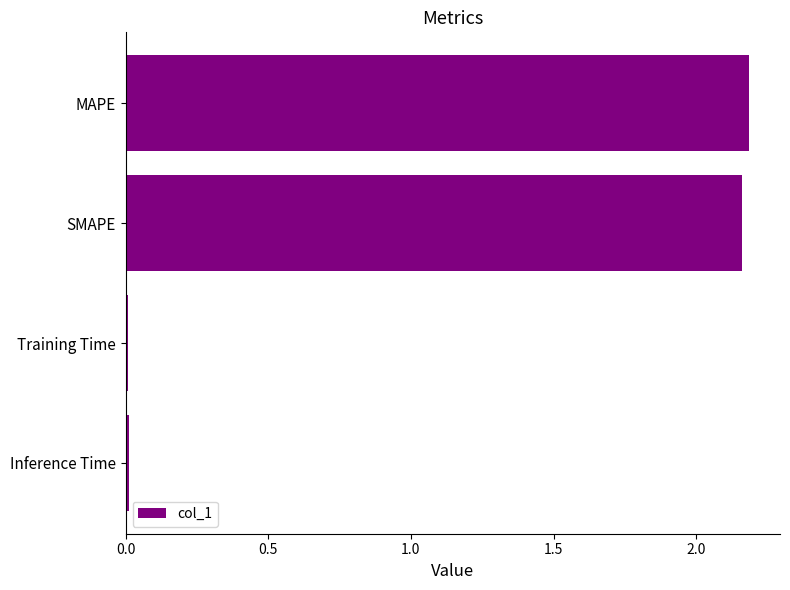

What is the sum of all values?

4.4